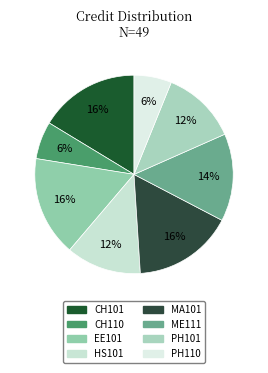

To the nearest percent, what portion does CH110 represent?

6%